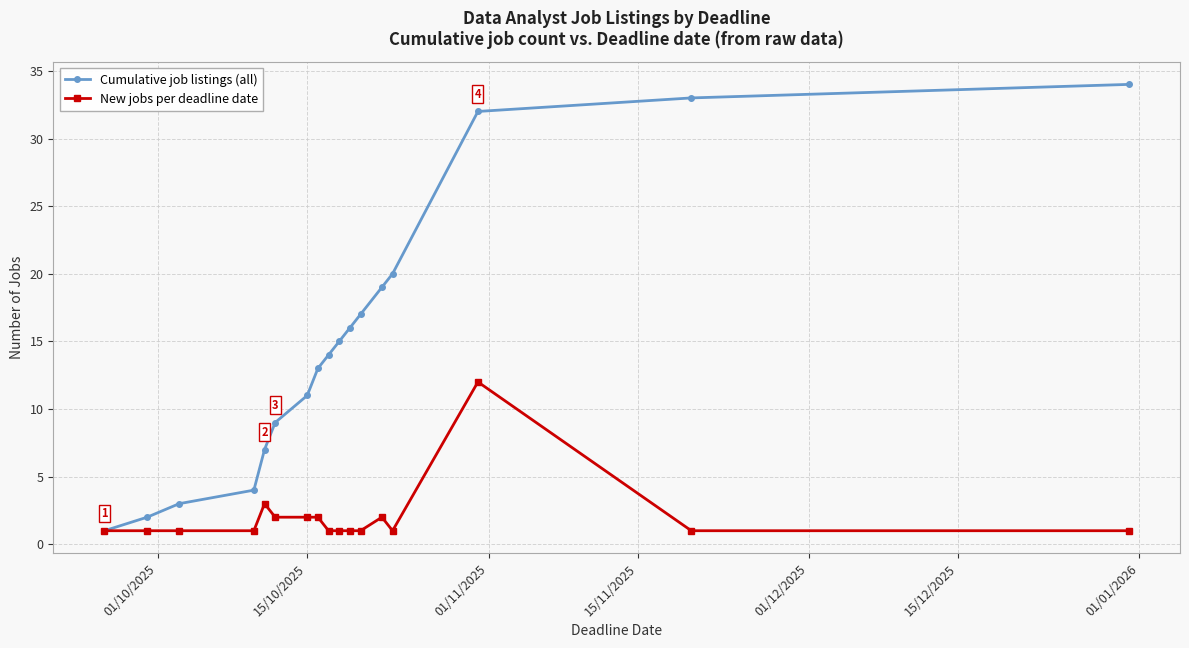

Reading right to left, what are all the values shown in this chart?

Cumulative job listings (all): 34	33	32	20	19	17	16	15	14	13	11	9	7	4	3	2	1
New jobs per deadline date: 1	1	12	1	2	1	1	1	1	2	2	2	3	1	1	1	1